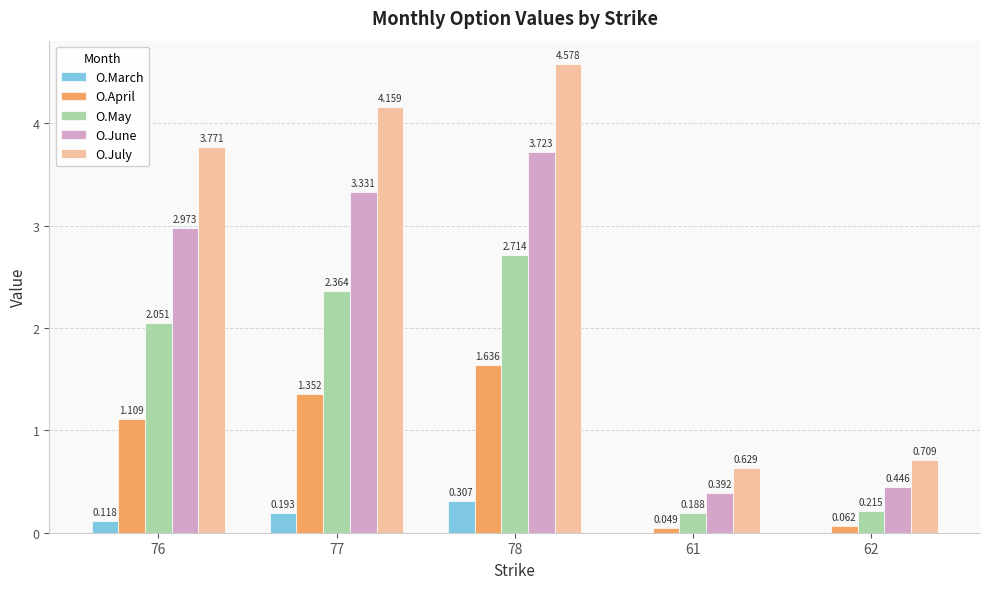

Is the value of O.March at 78 greater than the value of O.June at 77?

No